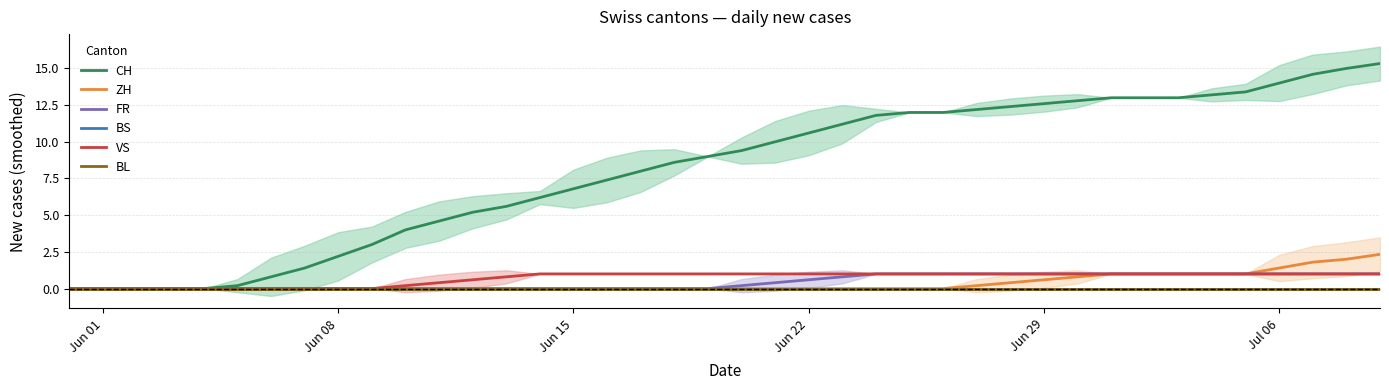

Which category has the lowest value in the BS series?

Jun 01